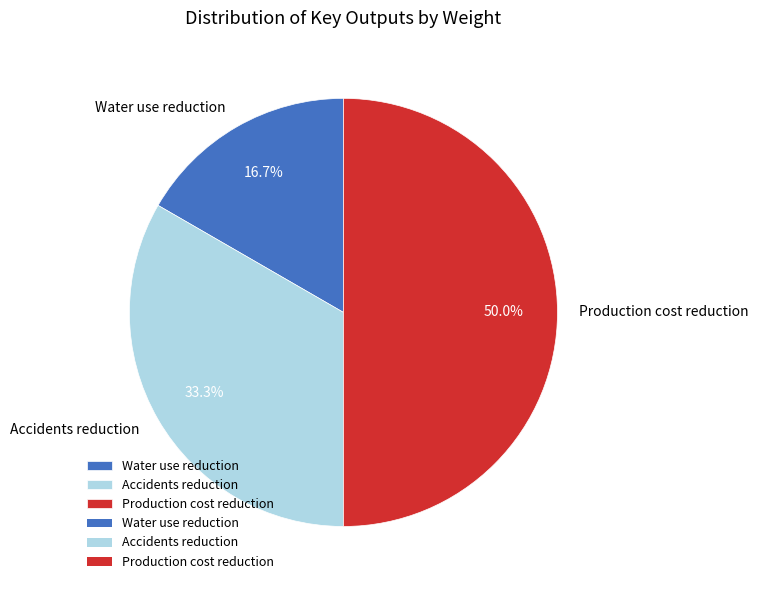

What is the ratio of the value at Accidents reduction to the value at Water use reduction?

2.0